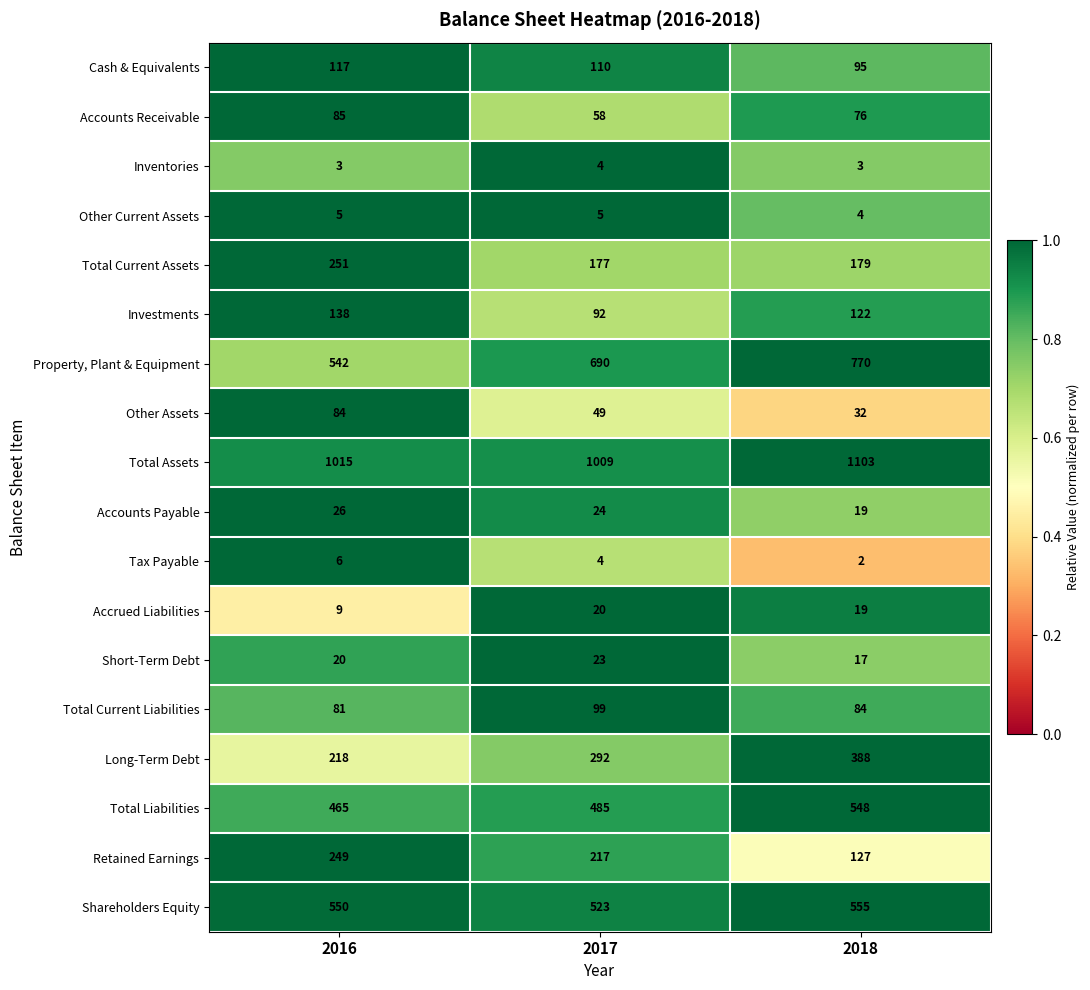

List the labels in order of Shareholders Equity value, largest first.

2018, 2016, 2017